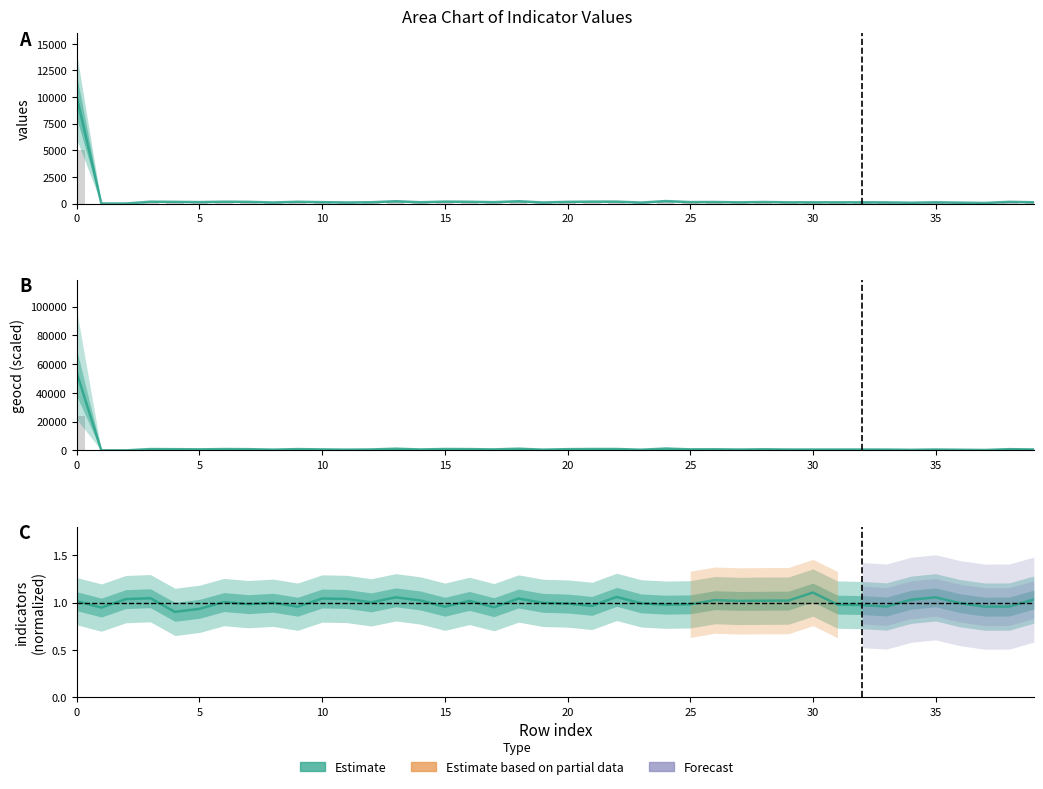

Reading left to right, extract all data points from this chart.

values: 10000.0	0.0	0.0	170.0	156.0	133.0	170.0	156.0	96.0	163.0	126.0	96.0	118.0	215.0	118.0	178.0	163.0	126.0	215.0	96.0	156.0	178.0	178.0	89.0	230.0	133.0	141.0	111.0	141.0	111.0	111.0	111.0	111.0	104.0	74.0	111.0	81.0	52.0	156.0	118.0
geocd: 53840.0	0.0	0.0	920.0	840.0	720.0	920.0	840.0	520.0	880.0	680.0	520.0	640.0	1160.0	640.0	960.0	880.0	680.0	1160.0	520.0	840.0	960.0	960.0	480.0	1240.0	720.0	760.0	600.0	760.0	600.0	600.0	600.0	600.0	560.0	400.0	600.0	440.0	280.0	840.0	640.0
indicators: 1.0	0.9	1.0	1.0	0.9	0.9	1.0	1.0	1.0	1.0	1.0	1.0	1.0	1.1	1.0	1.0	1.0	1.0	1.0	1.0	1.0	1.0	1.1	1.0	1.0	1.0	1.0	1.0	1.0	1.0	1.1	1.0	1.0	1.0	1.0	1.1	1.0	1.0	1.0	1.0